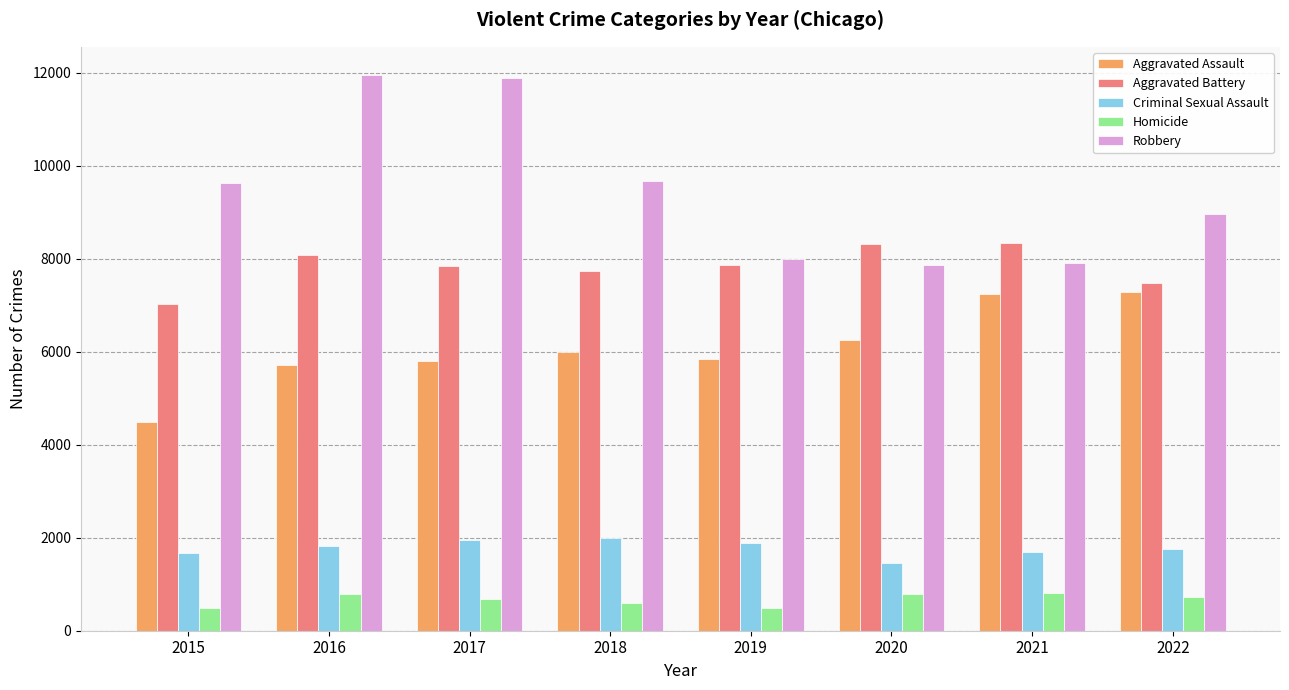

How many series are shown in this chart?

5